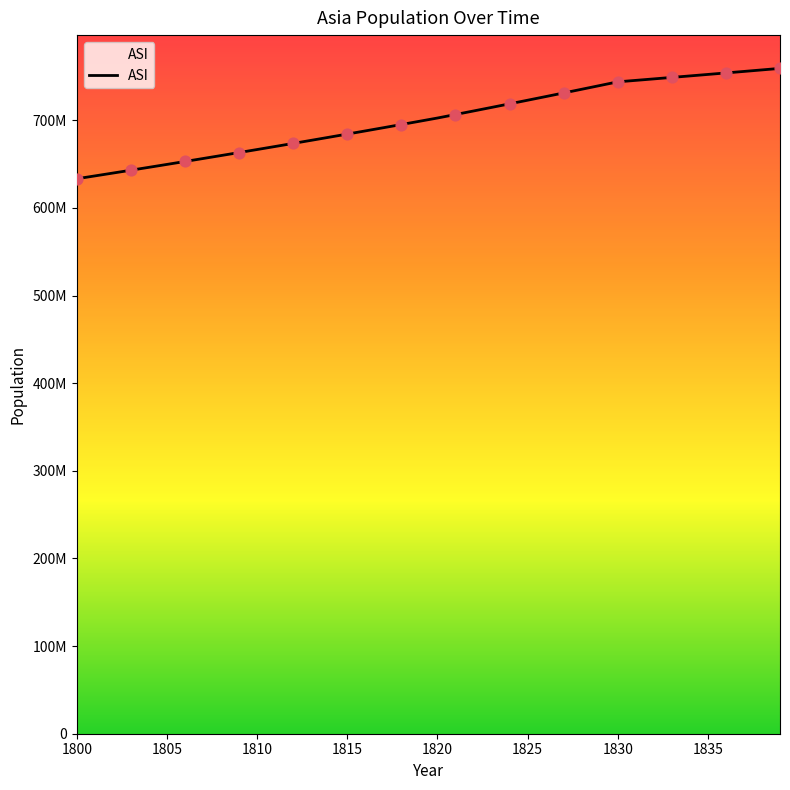

Is this an area chart (filled region under the line)?

Yes